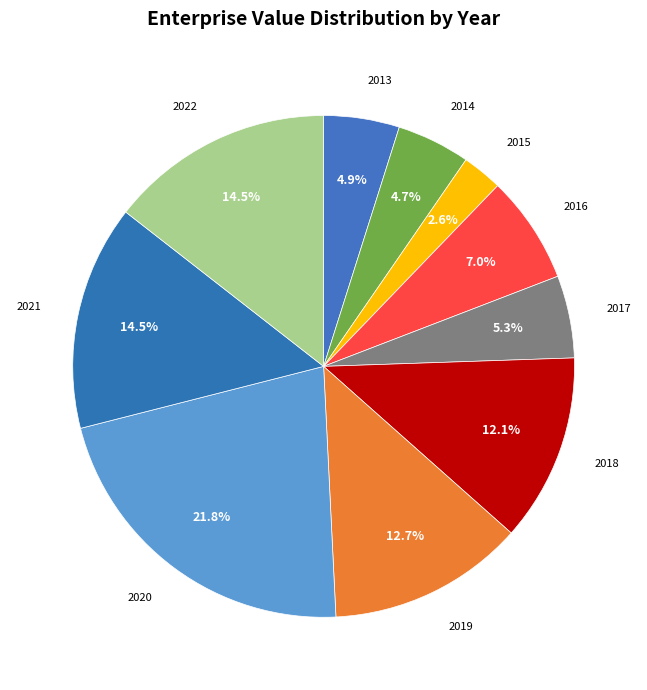

What is the largest slice in the pie chart?

2020